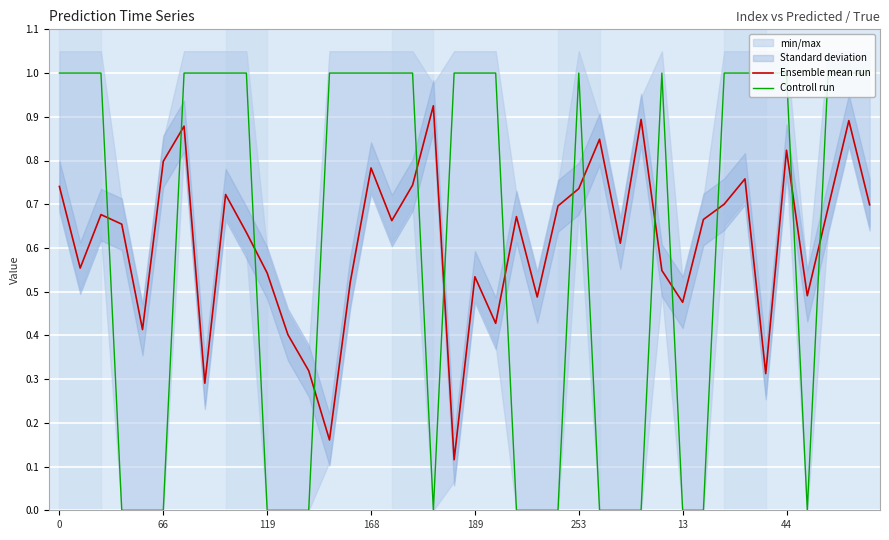

The value of Ensemble mean run at 168 is 0.4. True or false?

False